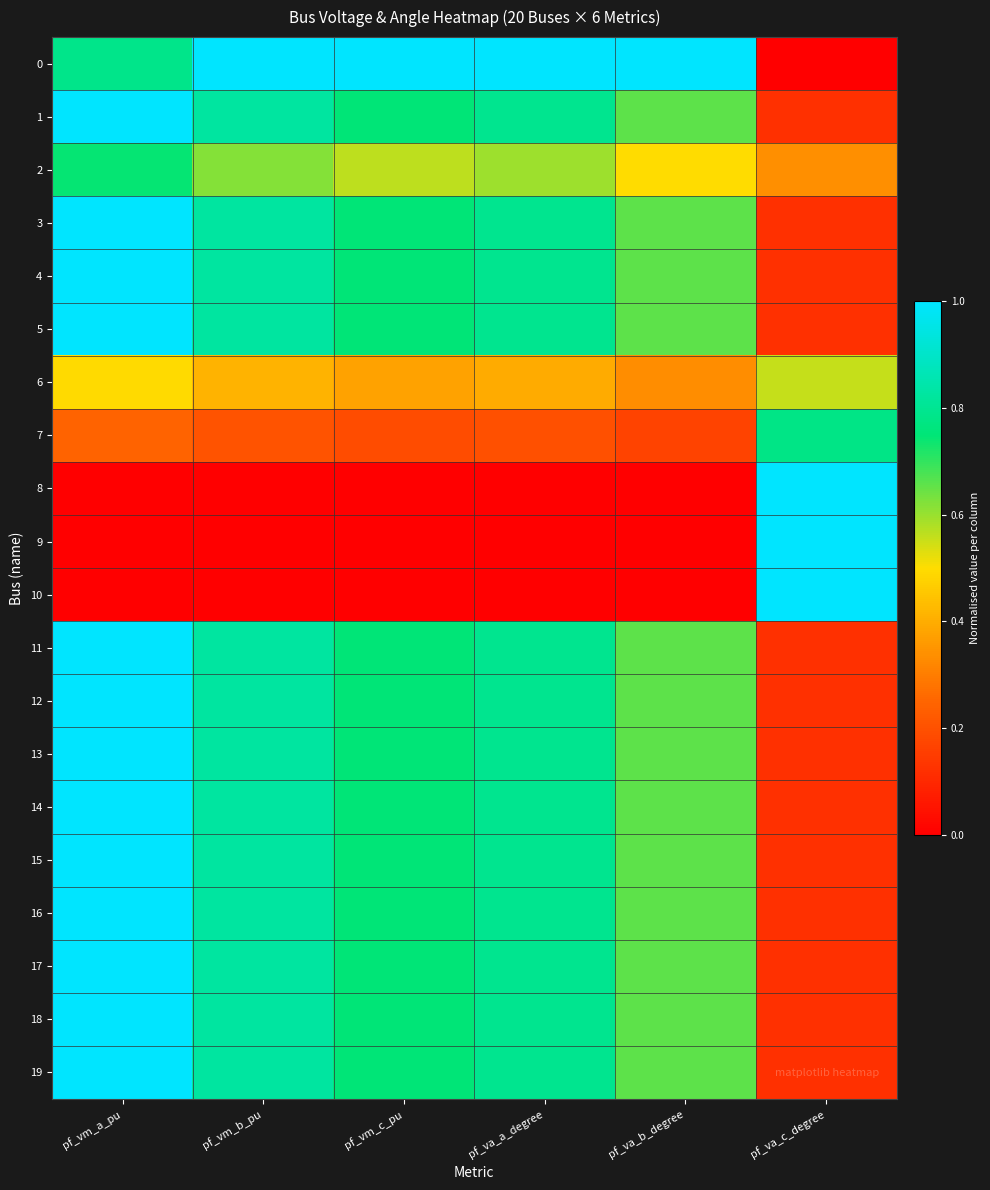

At pf_vm_b_pu, list the series in order from smallest to largest.

8, 9, 10, 7, 6, 2, 17, 16, 15, 14, 13, 12, 11, 3, 18, 19, 4, 5, 1, 0